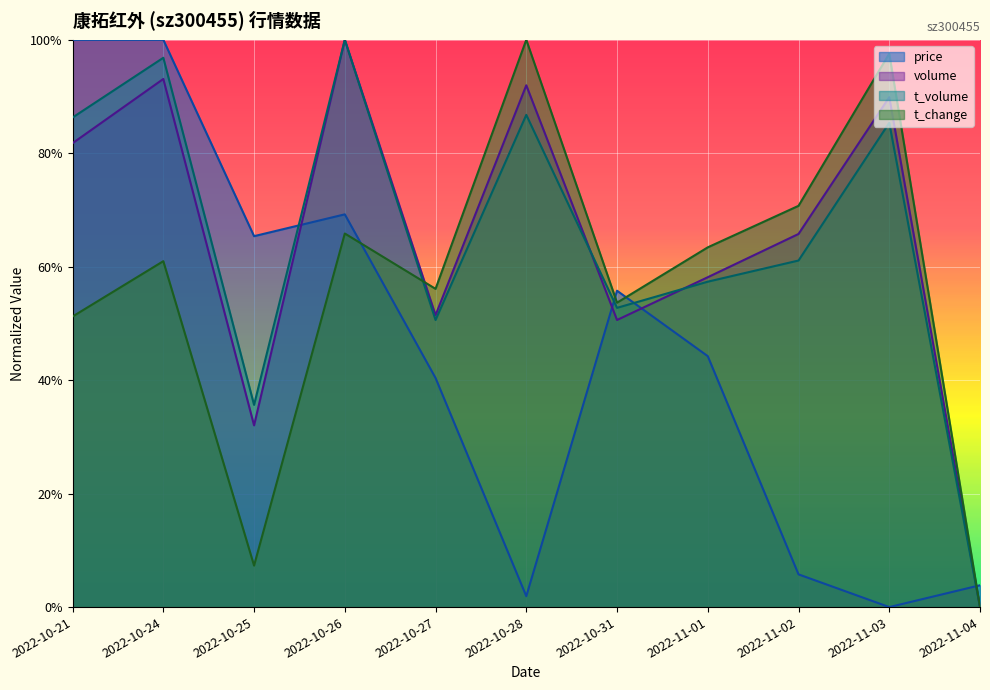

Where is the first local maximum for price?

2022-10-26